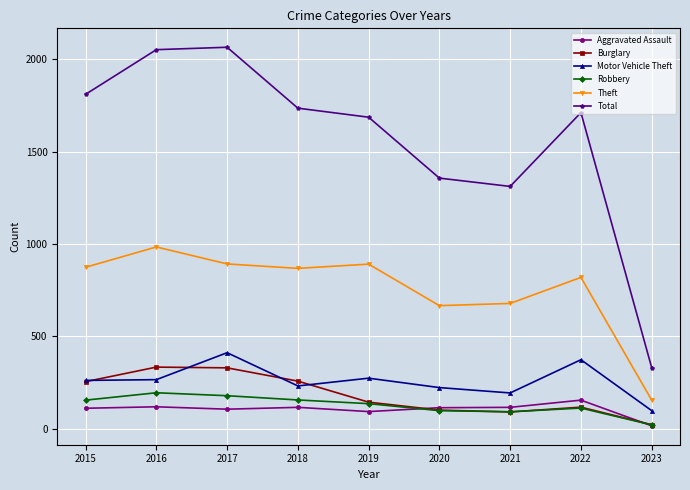

What is the average value of the Total series?

1563